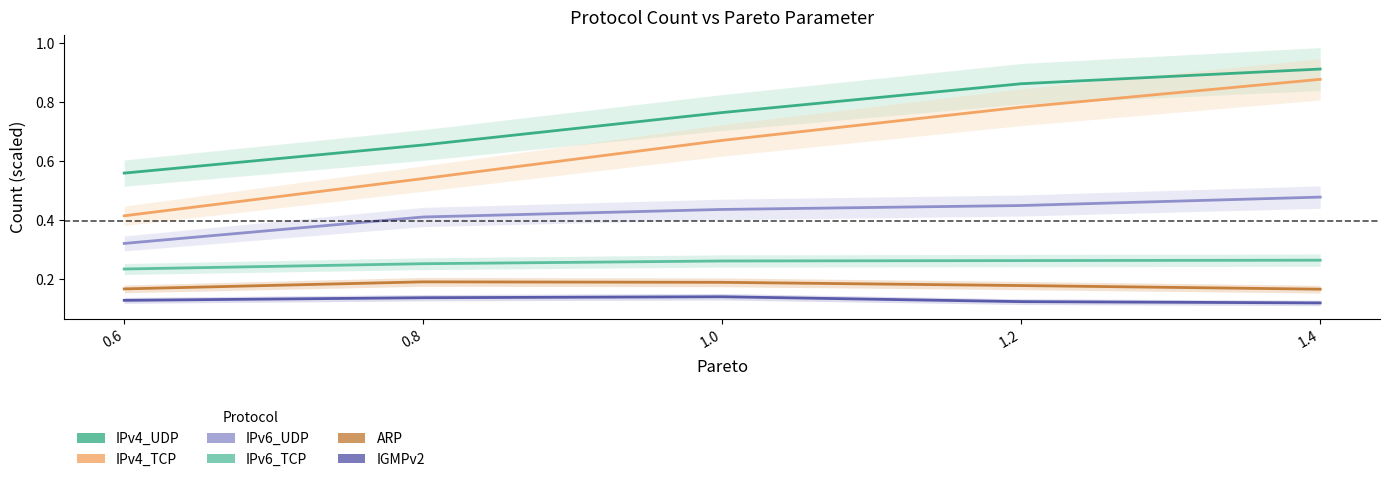

True or false: IGMPv2 has more than 2 interior local peaks.

False